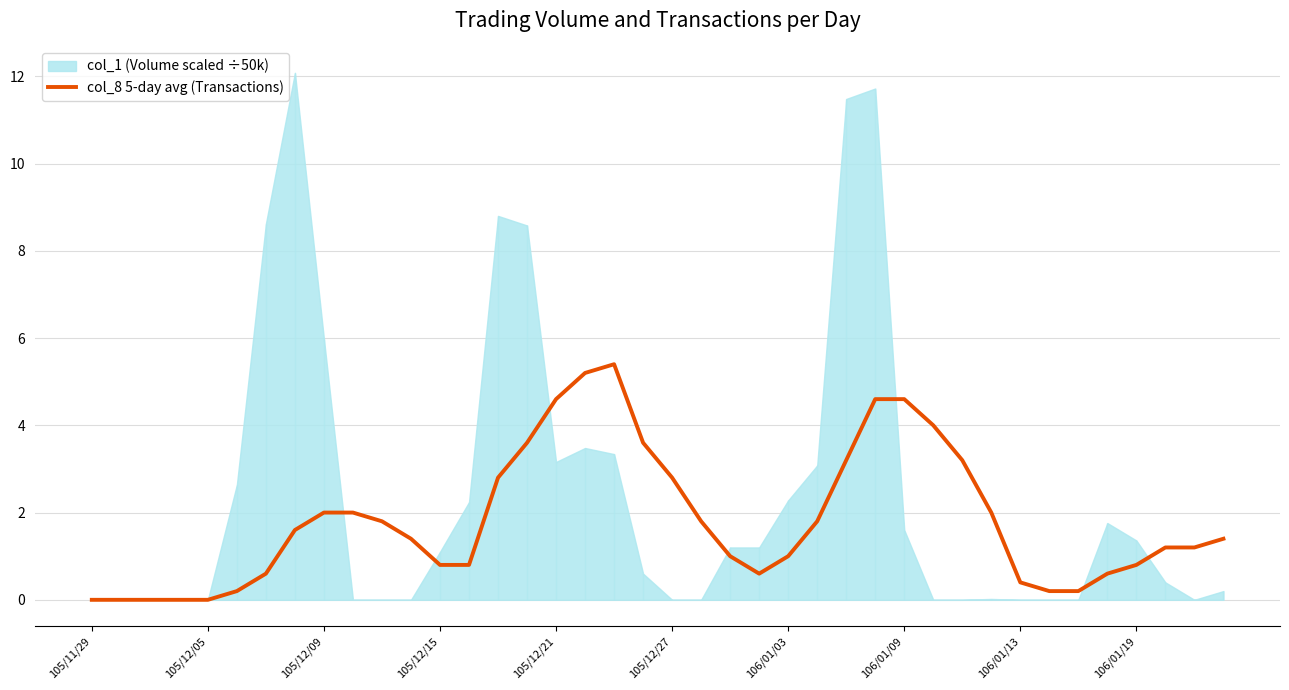

How many values are above zero?

35